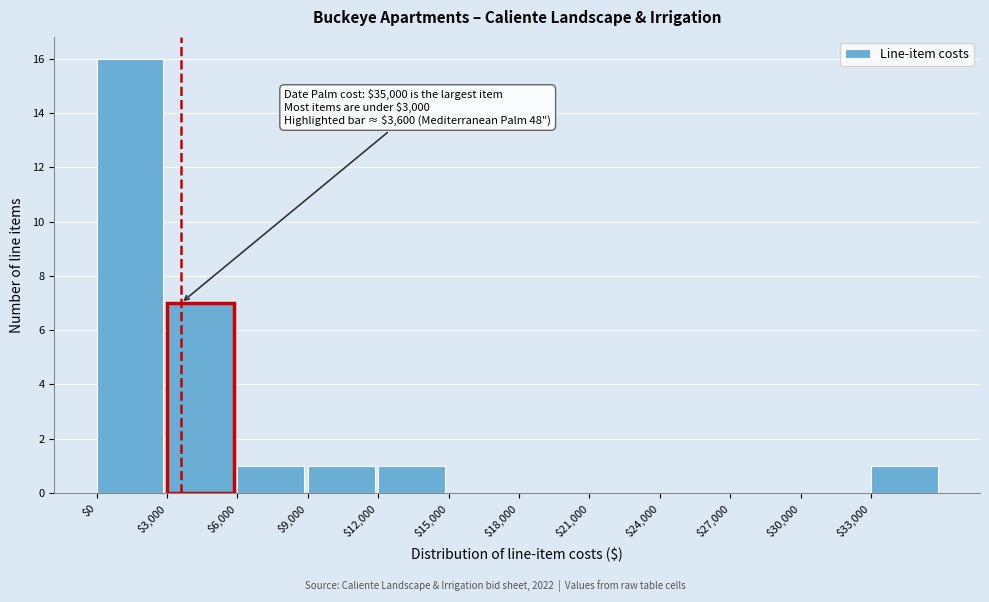

Over which range of the x-axis is the bar tallest?

0 to 3000